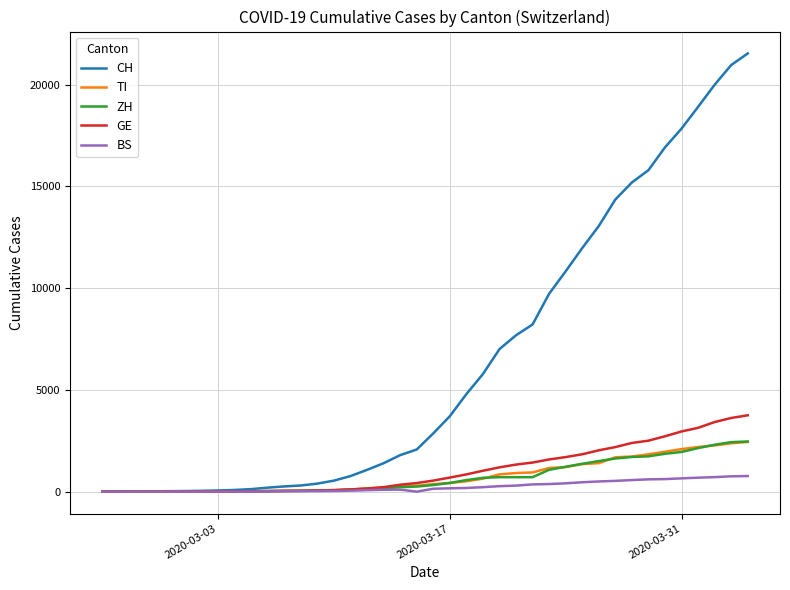

What is the sum of all GE values?

42471